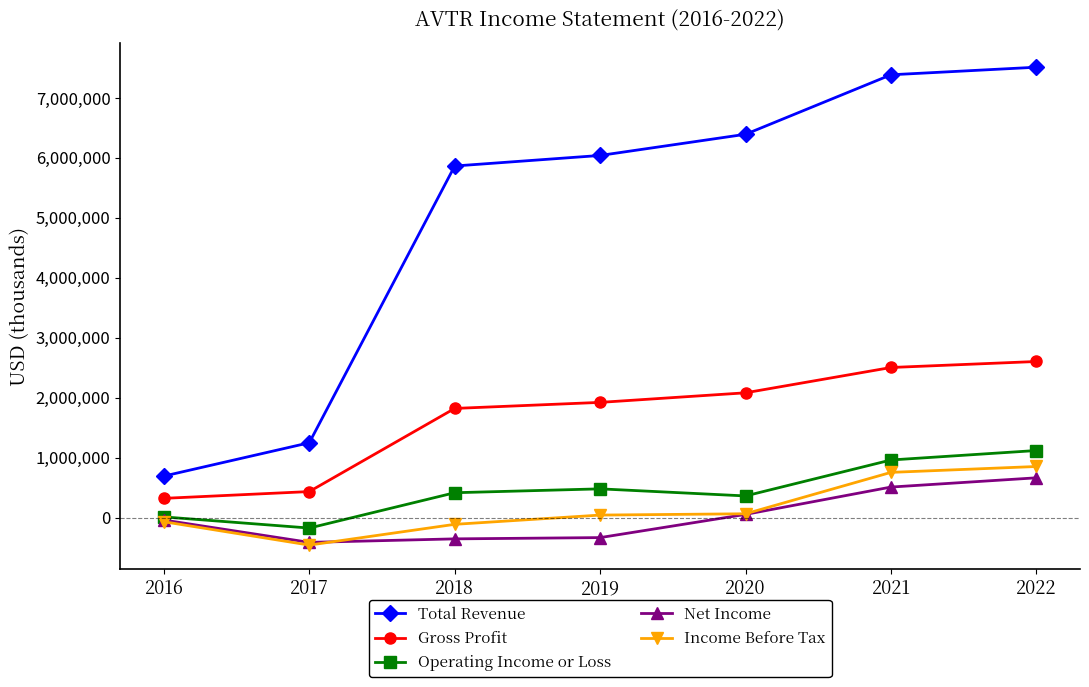

What is the maximum value for Net Income?

662300